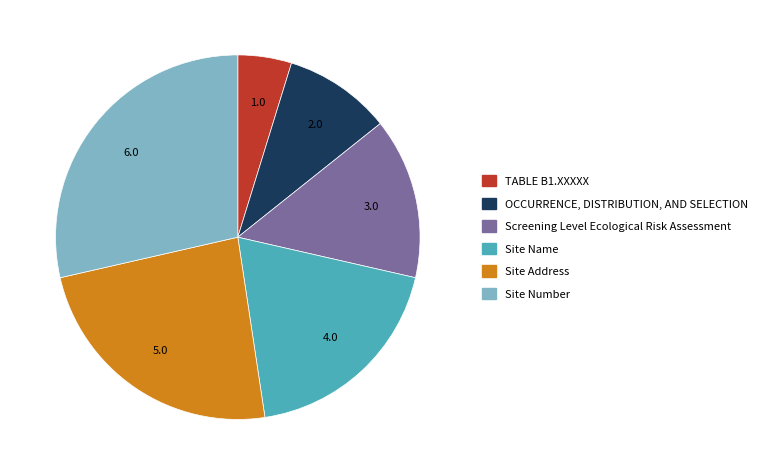

Rank the categories by value from lowest to highest.

TABLE B1.XXXXX, OCCURRENCE, DISTRIBUTION, AND SELECTION, Screening Level Ecological Risk Assessment, Site Name, Site Address, Site Number